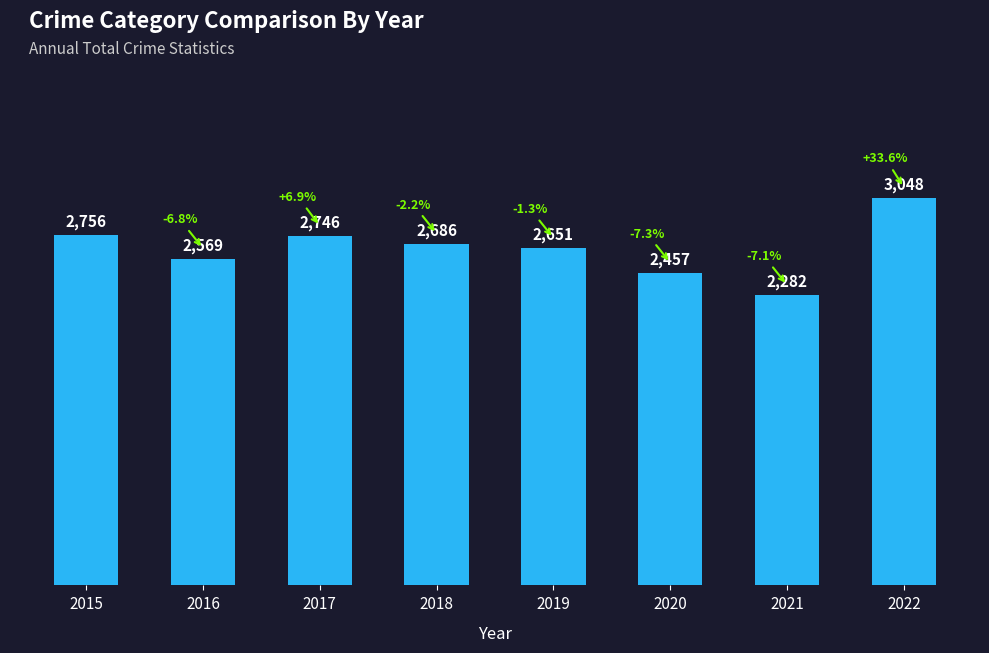

Between 2015 and 2016, which is larger?

2015